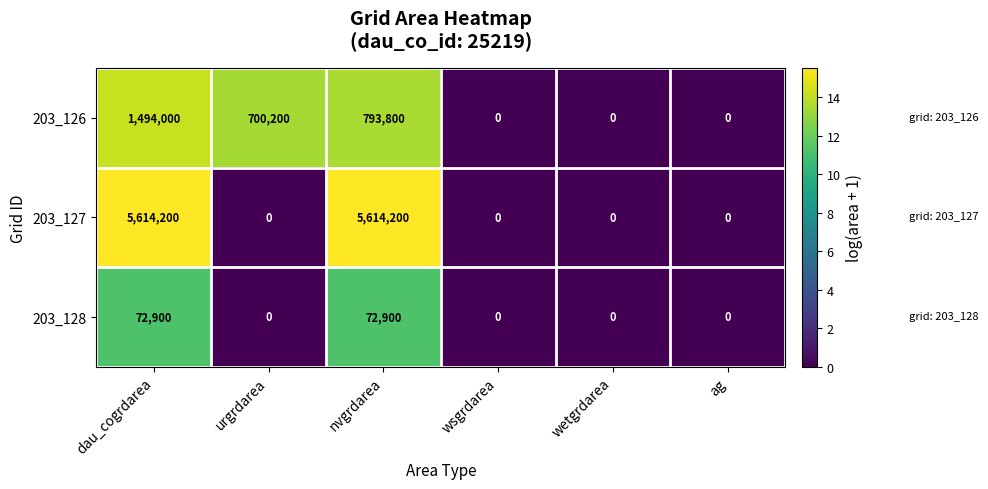

Reading right to left, transcribe all the data shown in this chart.

203_126: 0	0	0	793800	700200	1494000
203_127: 0	0	0	5614200	0	5614200
203_128: 0	0	0	72900	0	72900